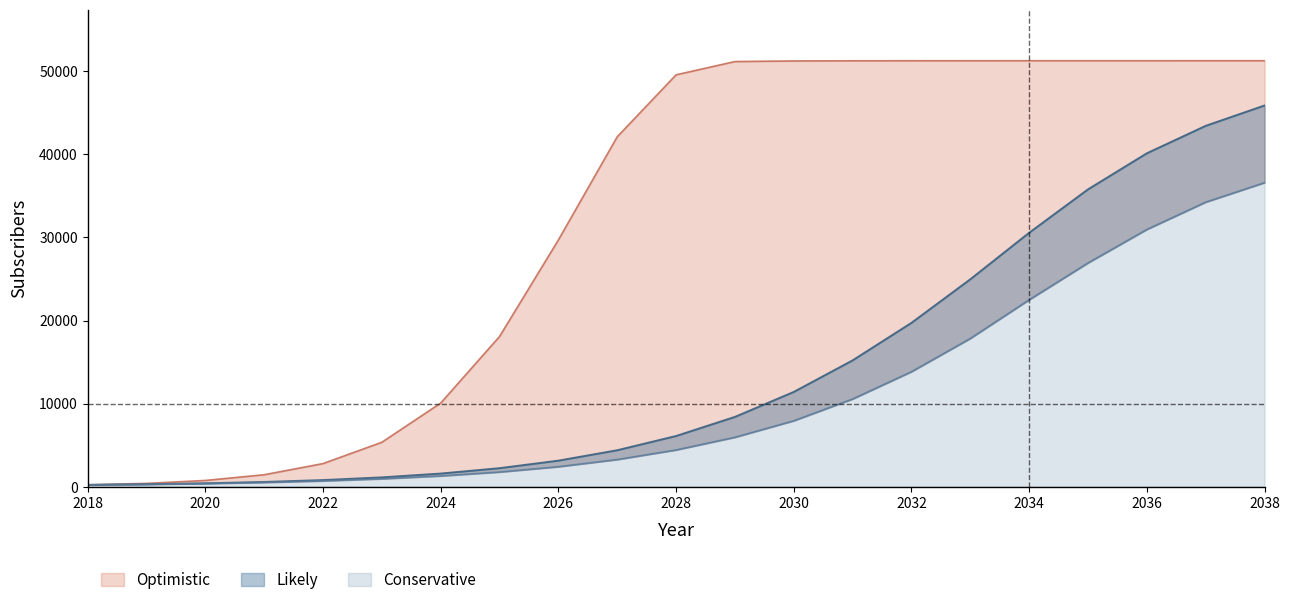

Which category has the lowest value in the Likely series?

2018